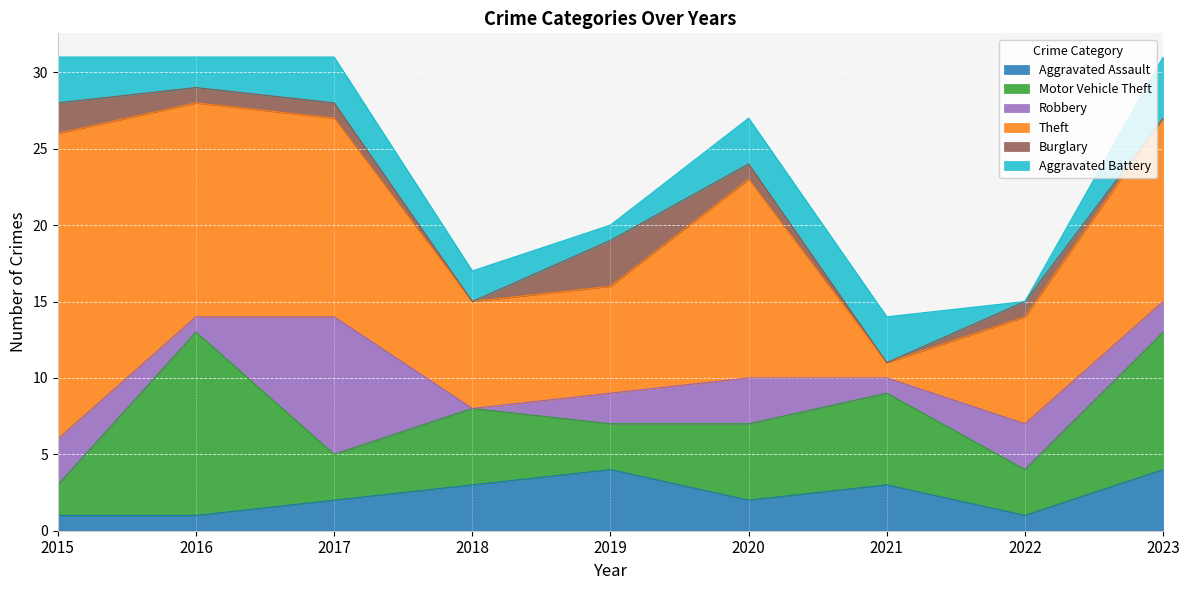

How many values in the Aggravated Battery series are below 3?

4